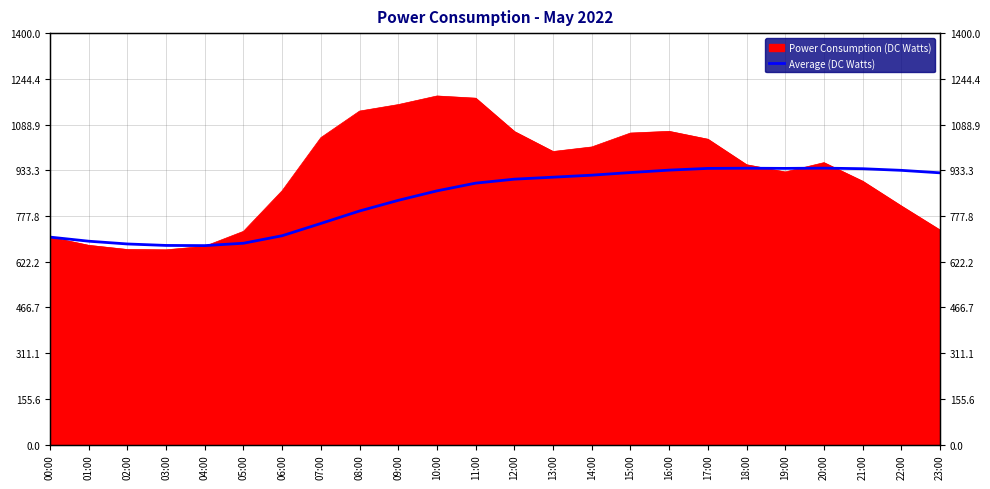

Count the number of categories in the chart.

24